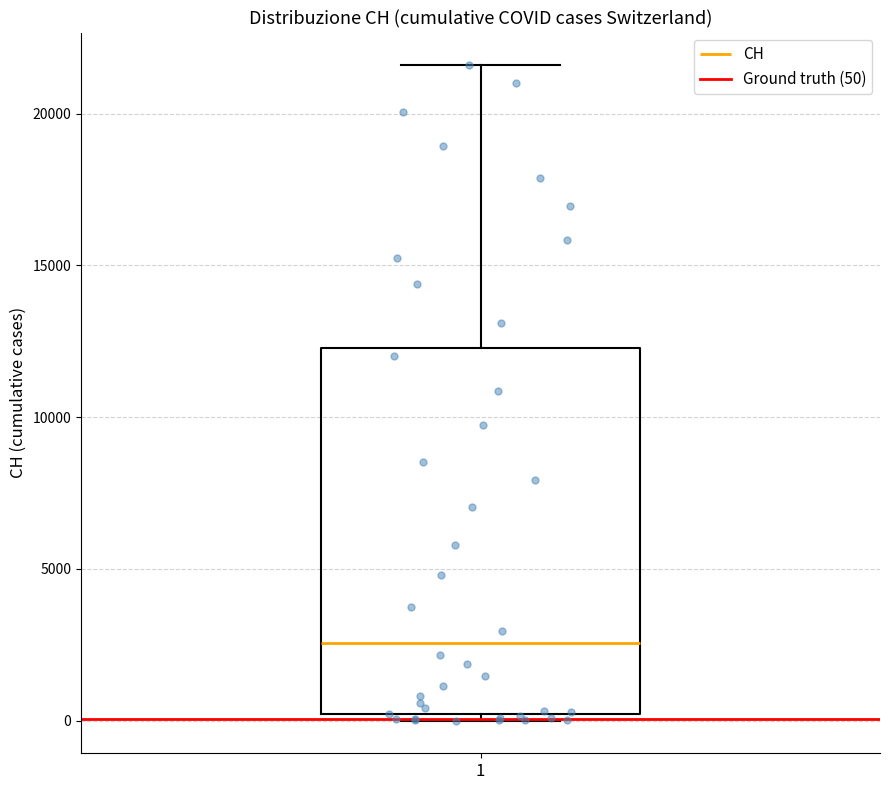

Where does the upper whisker of the box at x = 1 end on the y-axis? The values are not printed on the chart, so give them approximately, as read against the axis.

21500